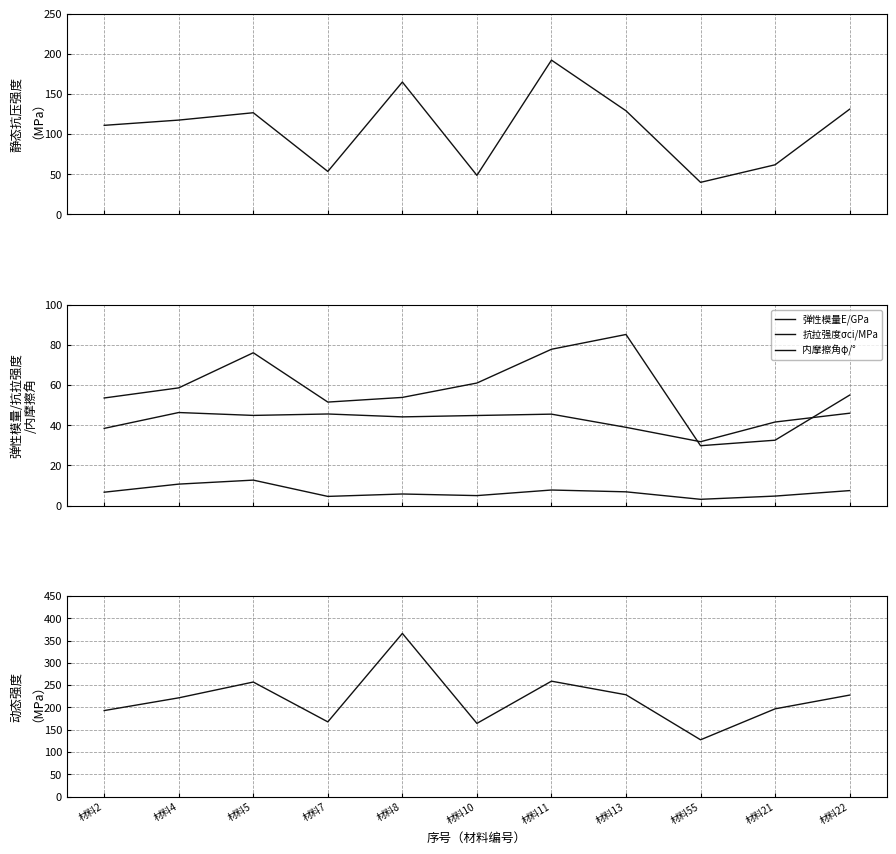

Reading right to left, extract all data points from this chart.

静态抗压强度σc/MPa: 材料22=131.1	材料21=61.8	材料55=40.0	材料13=129.1	材料11=192.2	材料10=48.7	材料8=164.9	材料7=53.5	材料5=126.7	材料4=117.5	材料2=111.0
弹性模量E/GPa: 材料22=55.0	材料21=32.5	材料55=29.8	材料13=85.2	材料11=77.8	材料10=61.0	材料8=53.9	材料7=51.5	材料5=76.1	材料4=58.6	材料2=53.6
抗拉强度σci/MPa: 材料22=7.5	材料21=4.7	材料55=3.1	材料13=6.8	材料11=7.7	材料10=5.0	材料8=5.8	材料7=4.6	材料5=12.7	材料4=10.7	材料2=6.7
内摩擦角φ/°: 材料22=46.0	材料21=41.6	材料55=31.8	材料13=39.0	材料11=45.5	材料10=44.9	材料8=44.2	材料7=45.6	材料5=44.9	材料4=46.3	材料2=38.4
动态强度/MPa: 材料22=227.7	材料21=196.9	材料55=127.5	材料13=228.4	材料11=258.9	材料10=164.2	材料8=365.9	材料7=167.7	材料5=256.9	材料4=221.5	材料2=193.0